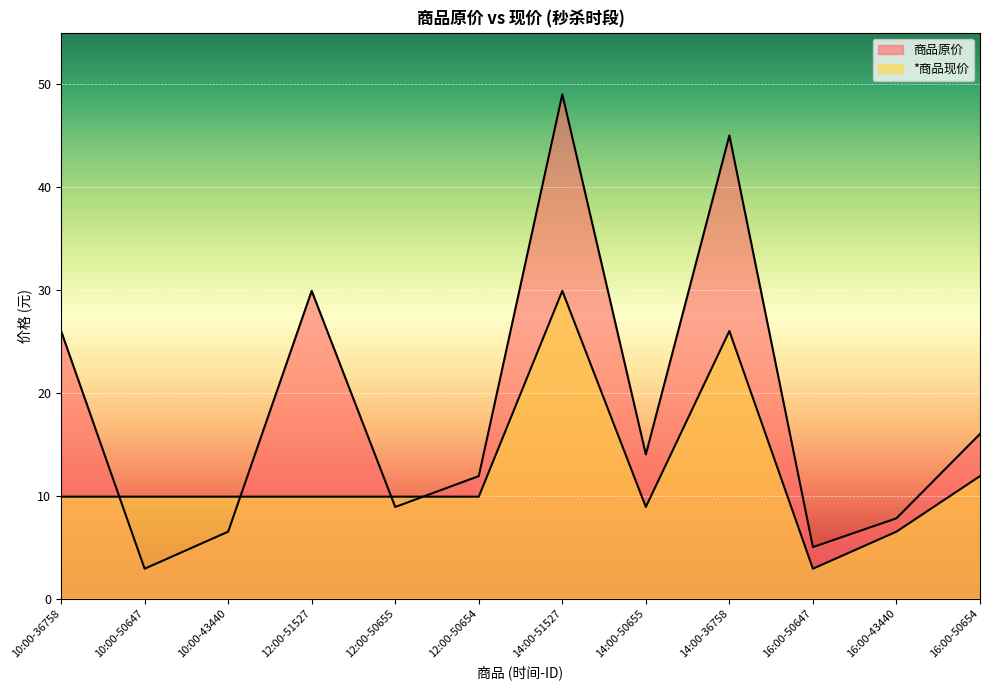

How many interior local valleys does the *商品现价 series have?

2